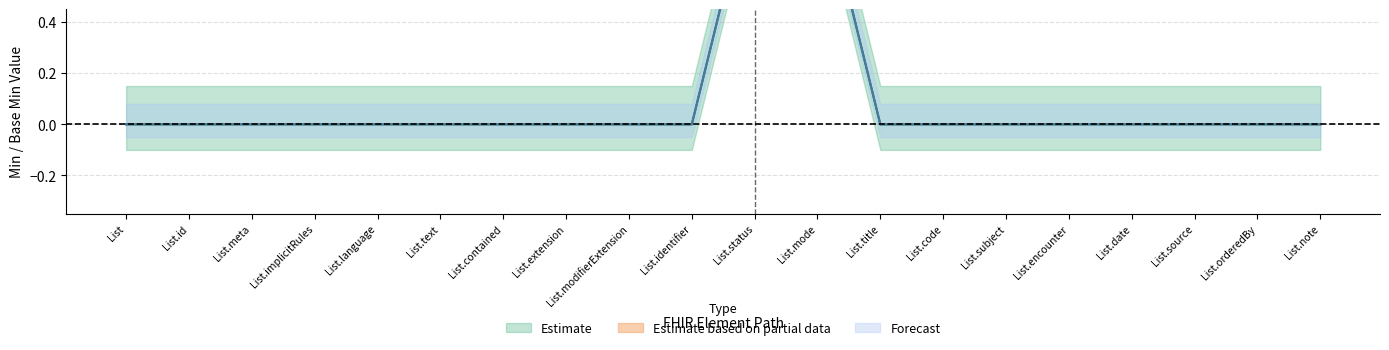

At which label does Min (Estimate) reach its peak?

List.status